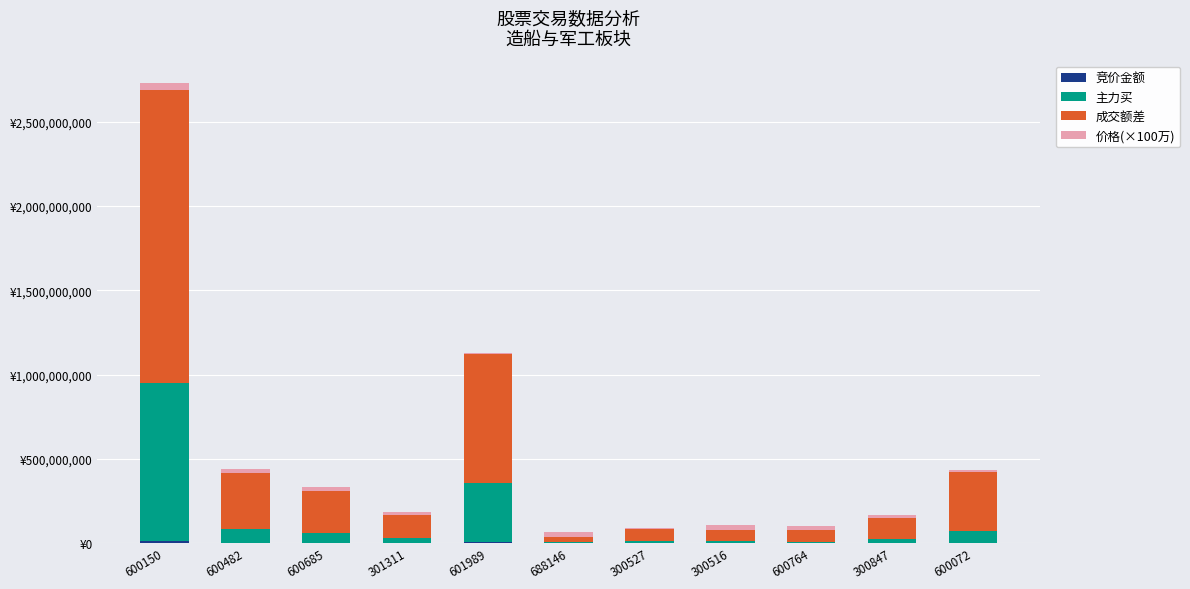

Are the bars grouped side by side (vs. stacked)?

No